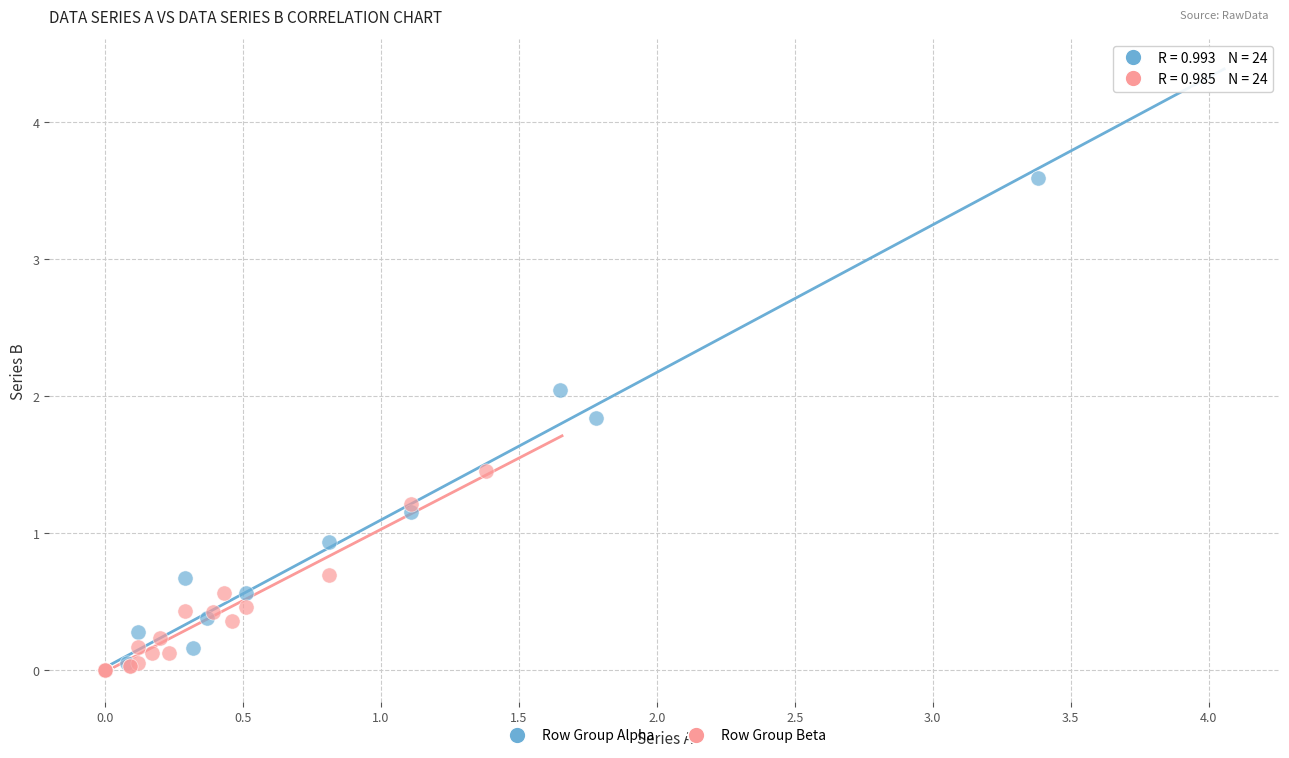

Which series contains the highest Y value?

Row Group Alpha